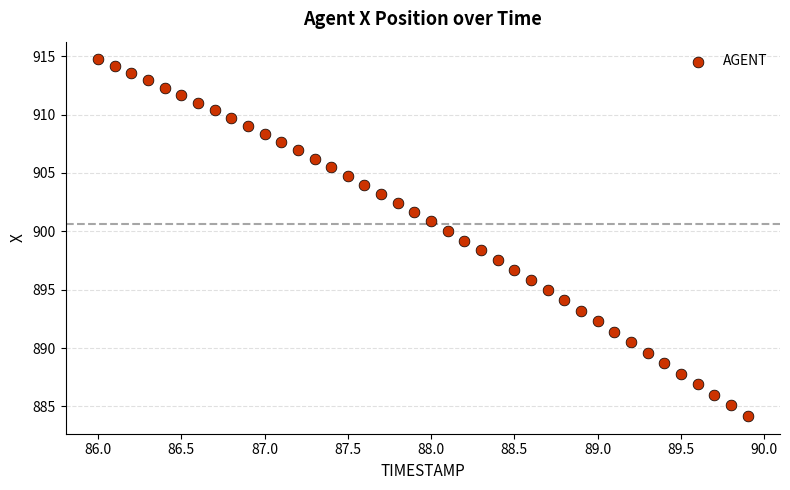

What is the range of Y values (max minus min)?

30.5